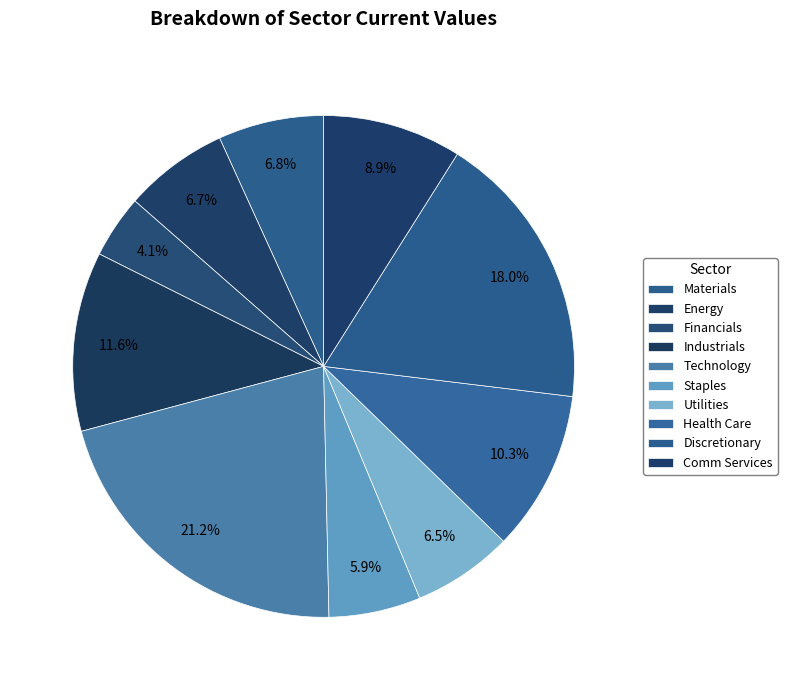

Rank the categories by value from lowest to highest.

Financials, Staples, Utilities, Energy, Materials, Comm Services, Health Care, Industrials, Discretionary, Technology